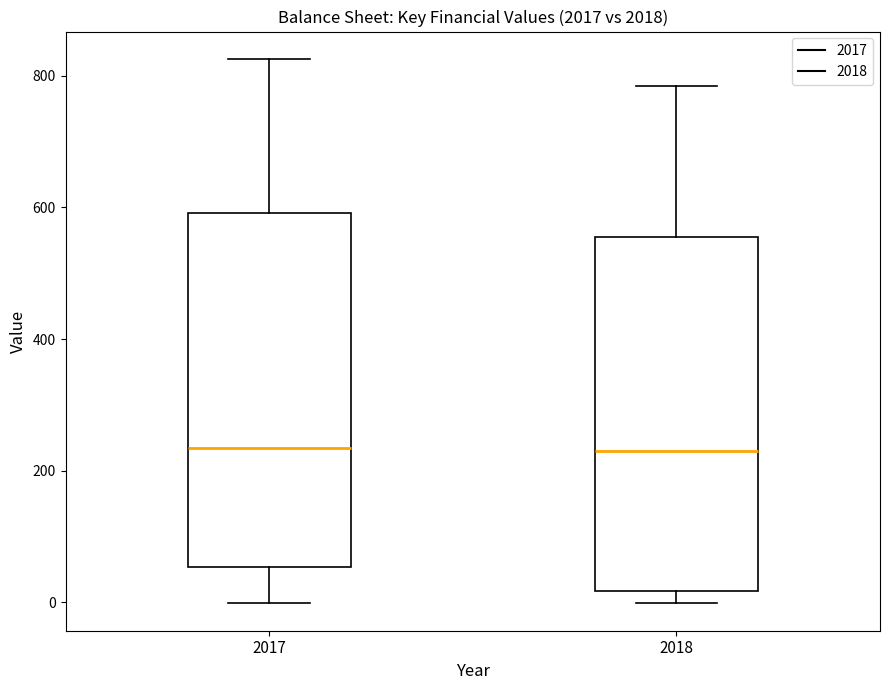

Where is the lower edge of the box at x = 2018 on the y-axis? The values are not printed on the chart, so give them approximately, as read against the axis.

20